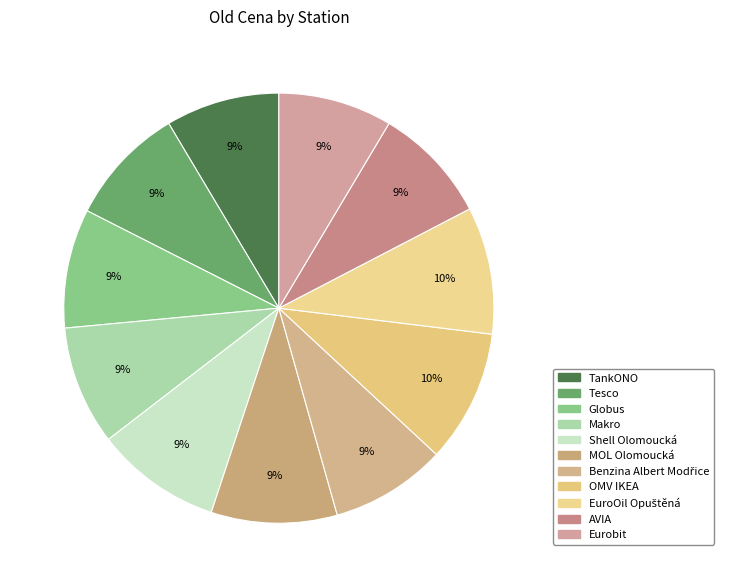

How many slices are in this pie chart?

11